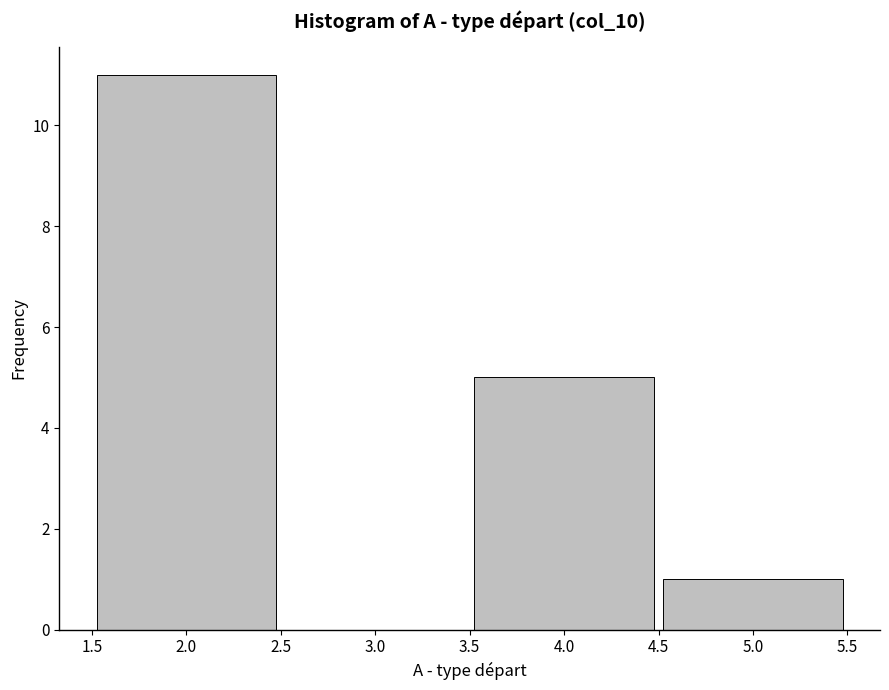

Reading left to right, transcribe this chart: for each bar, give the range it covers on the x-axis and its height. The values are not printed on the chart, so give them approximately, as read against the axis.

1.5 to 2.5: 11
2.5 to 3.5: 0
3.5 to 4.5: 5
4.5 to 5.5: 1